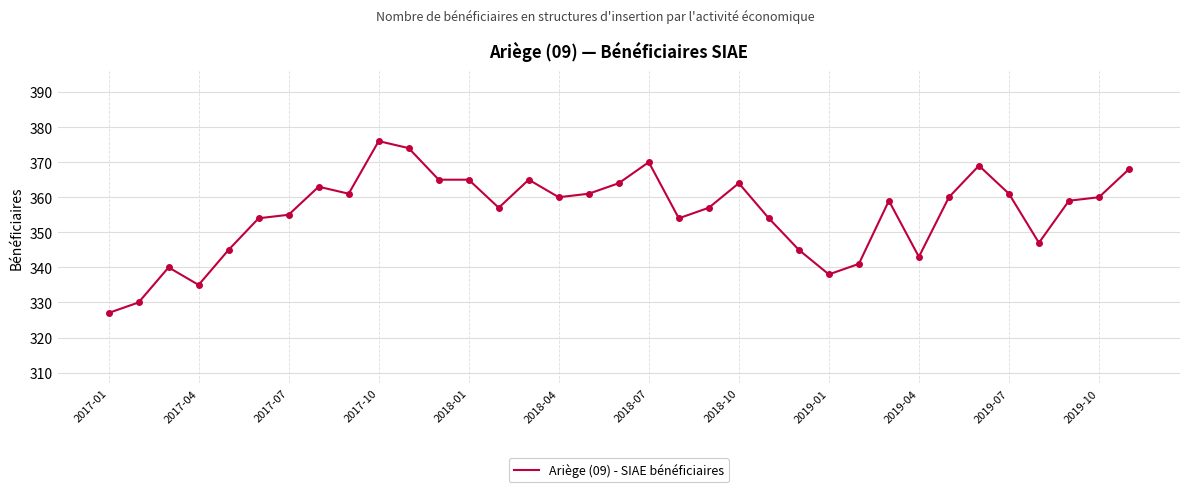

What is the minimum value shown in the chart?

327